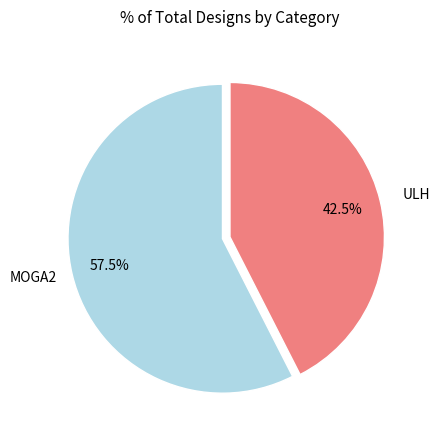

Does any single category account for the majority?

Yes